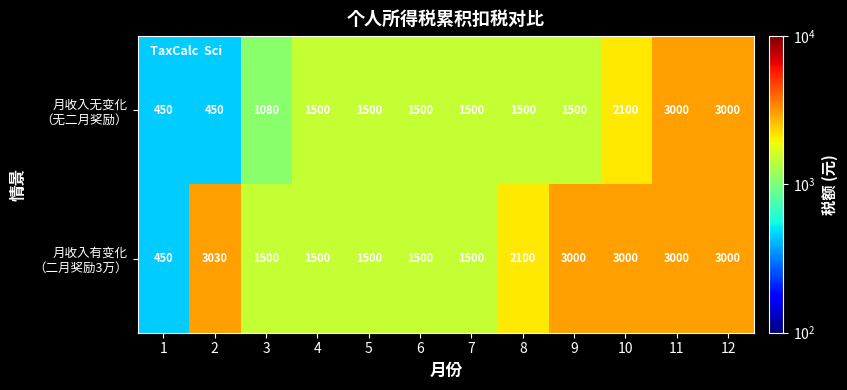

What is the total value across all series at 7?

3000